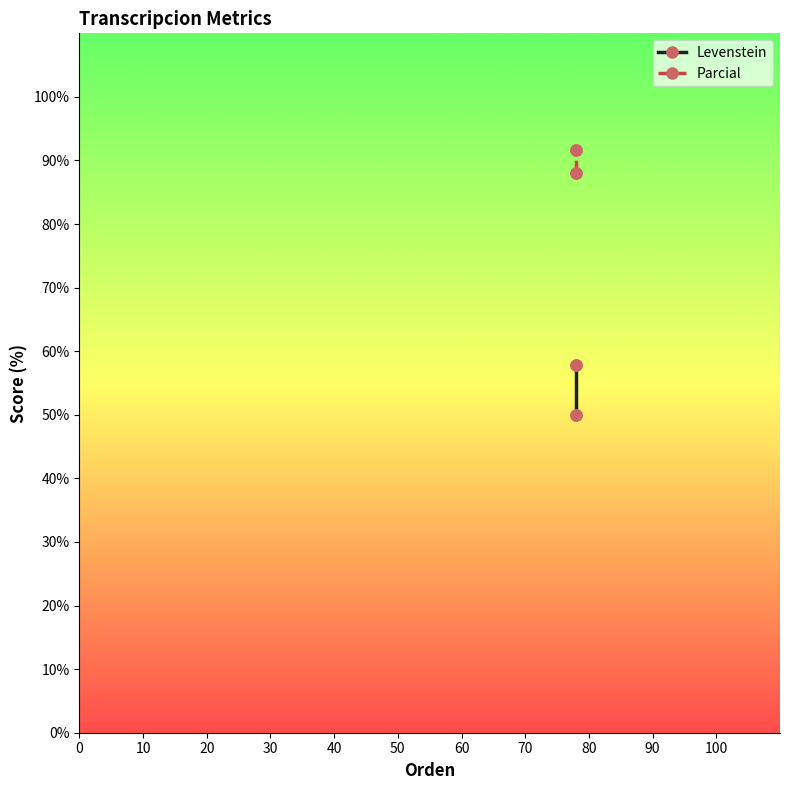

Reading left to right, what are all the values shown in this chart?

Levenstein: 50.0	50.0	57.9	57.9
Parcial: 88.0	88.0	91.7	91.7